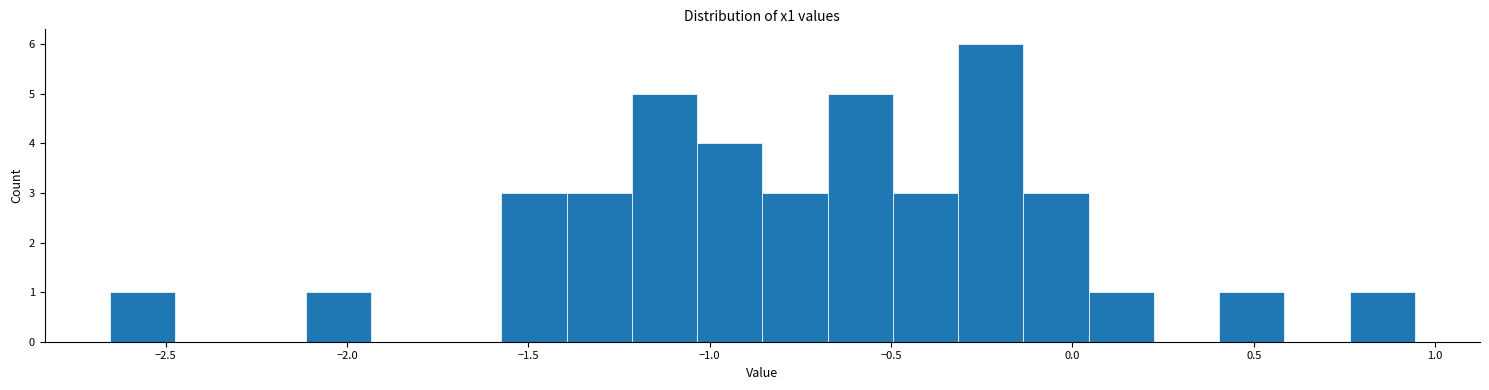

Around what value on the x-axis is the tallest bar? Give the approximate position of its centre, as read against the axis.

-0.25